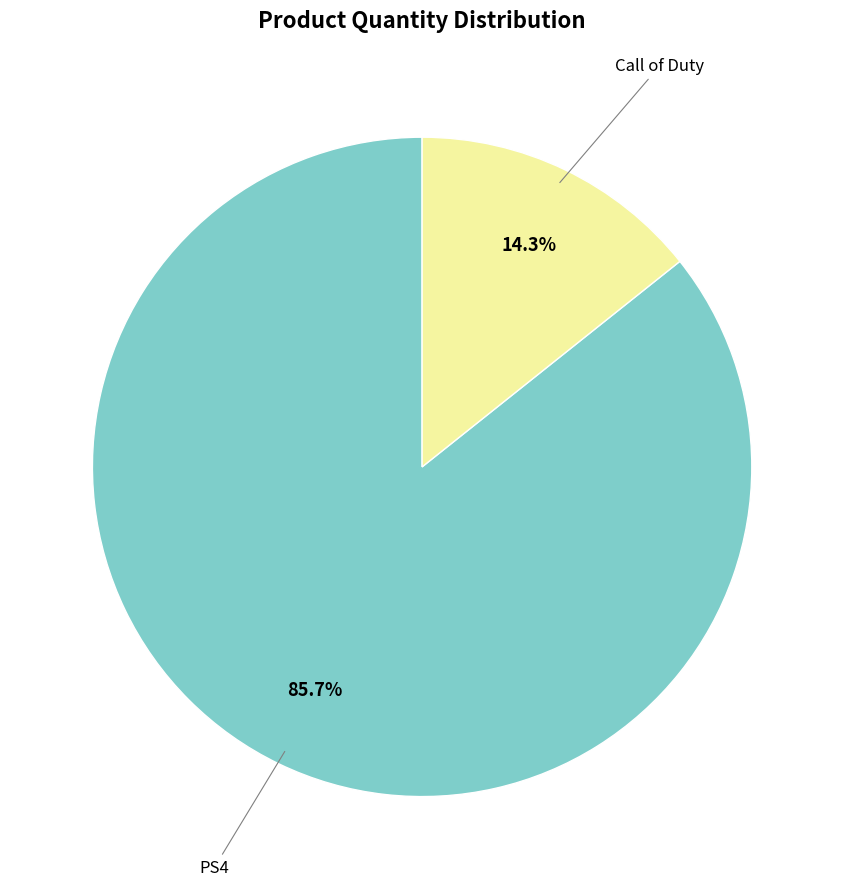

Does any single category account for the majority?

Yes